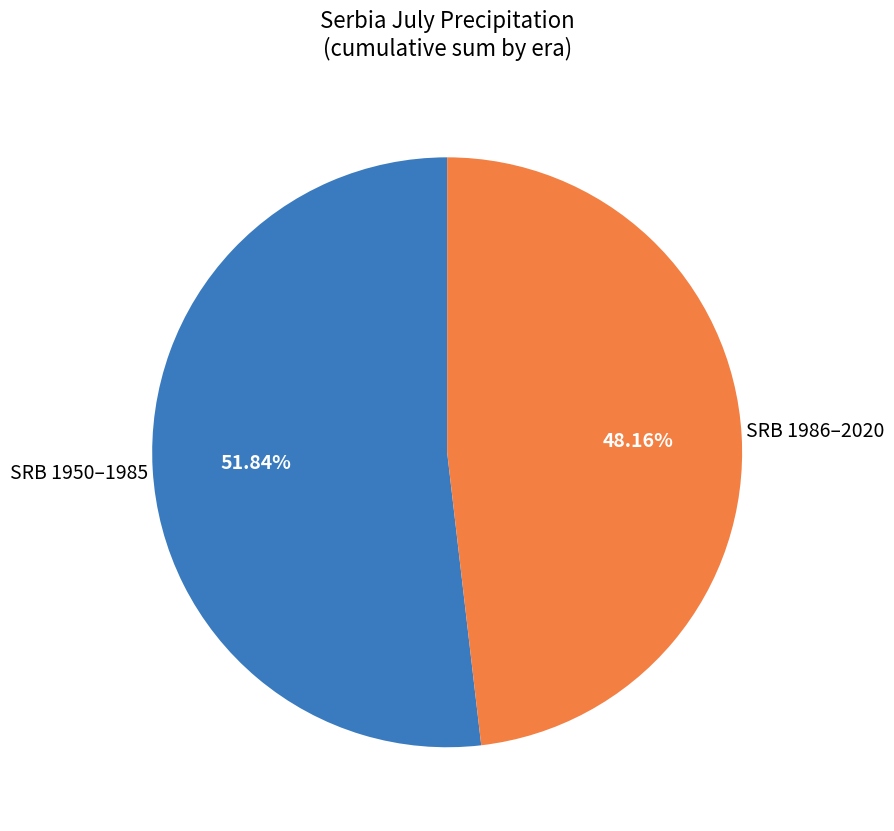

Is there any slice that represents more than half of the pie?

Yes